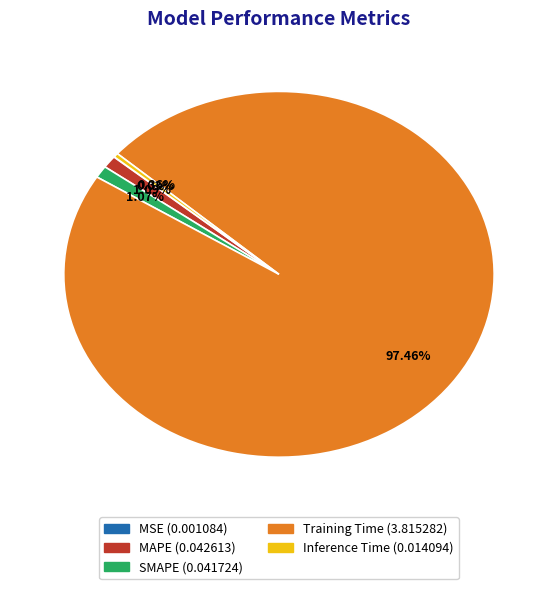

To the nearest percent, what is the combined percentage of MAPE and Training Time?

99%